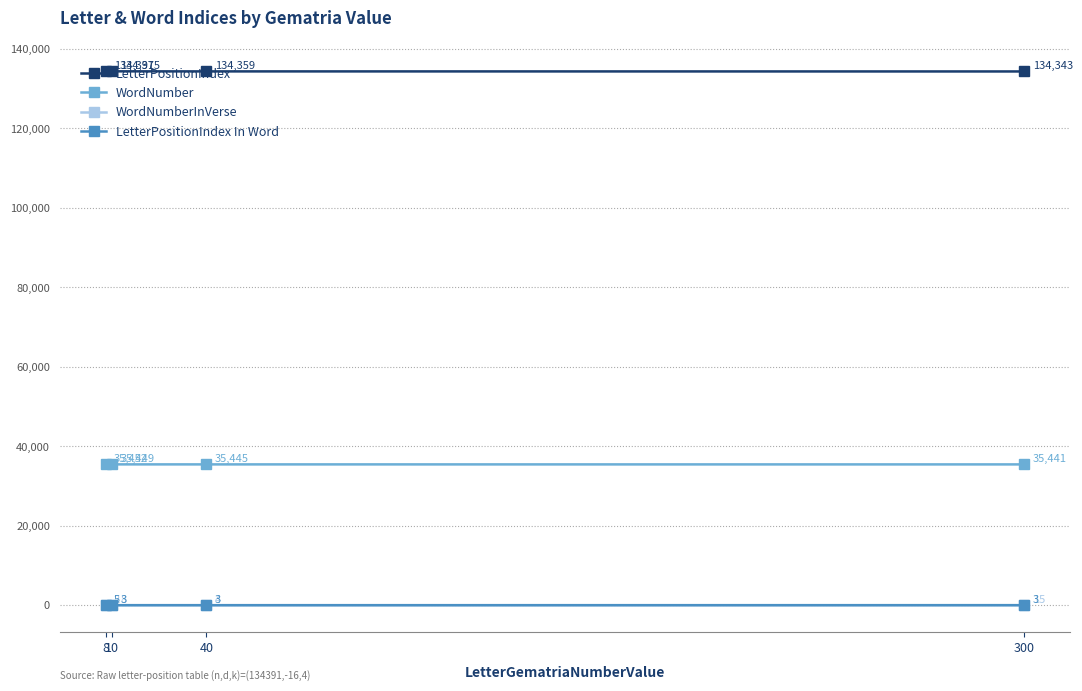

Which series has the largest total across all categories?

LetterPositionIndex